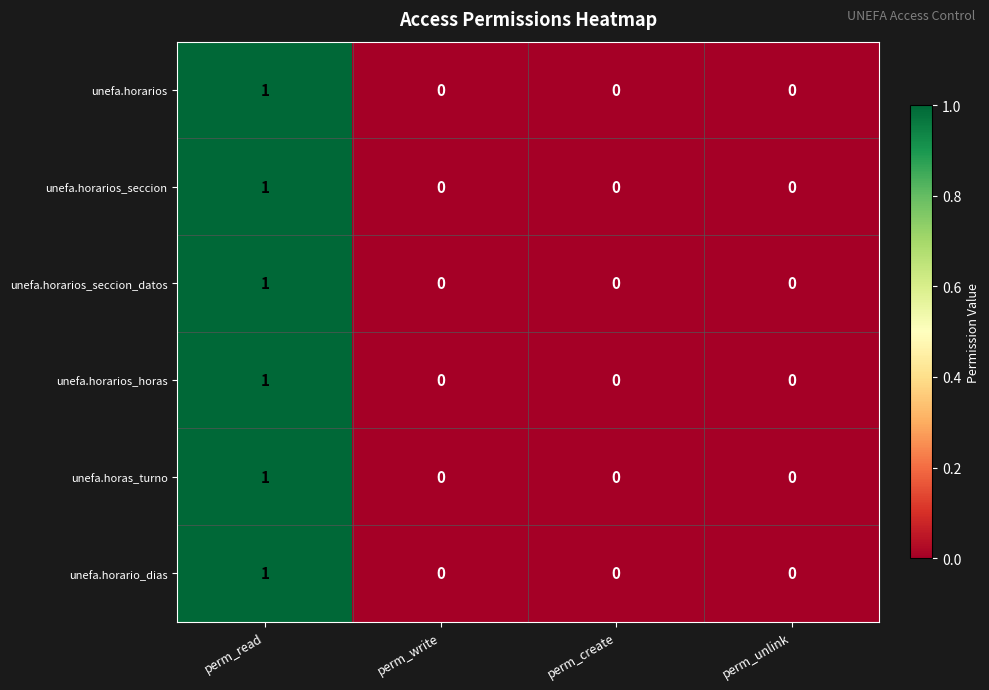

Reading left to right, list all the values displayed in this chart.

unefa.horarios: 1	0	0	0
unefa.horarios_seccion: 1	0	0	0
unefa.horarios_seccion_datos: 1	0	0	0
unefa.horarios_horas: 1	0	0	0
unefa.horas_turno: 1	0	0	0
unefa.horario_dias: 1	0	0	0